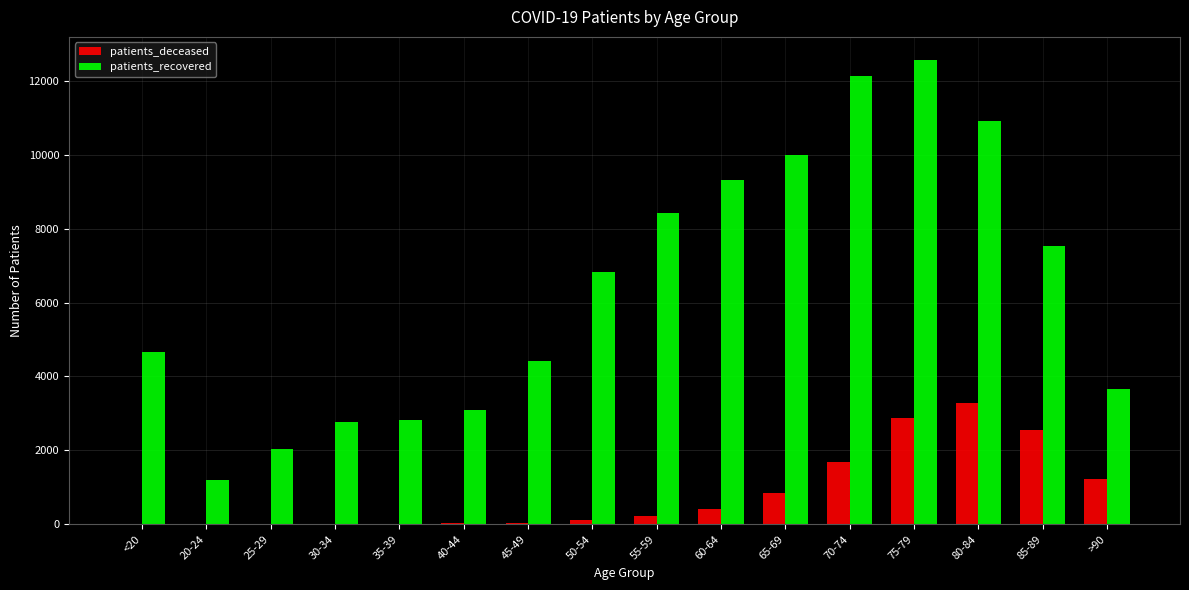

What is the maximum value shown in the chart?

12561